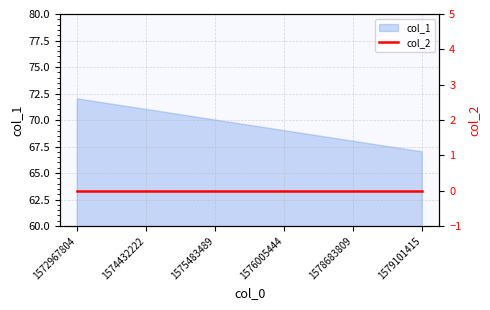

What is the value of the 3rd point from the left?

70